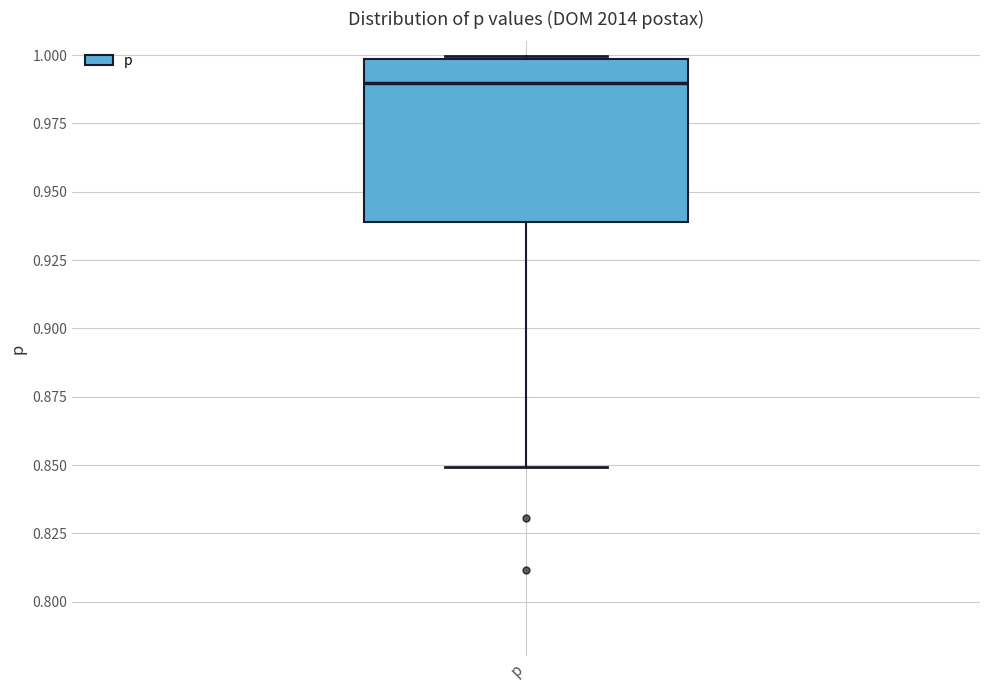

Read this box plot against the y-axis: the position of the median line, the range covered by the box, and the ends of both whiskers. The values are not printed on the chart, so give them approximately, as read against the axis.

median 0.99, box 0.94 to 1.00, whiskers 0.85 to 1.00